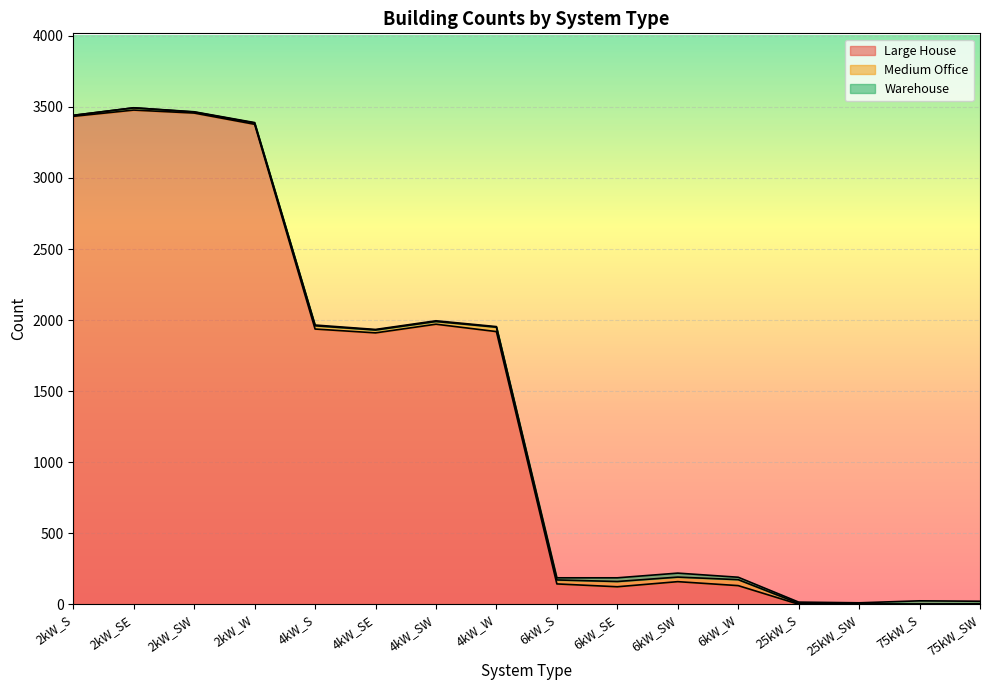

What is the maximum value shown in the chart?

3478